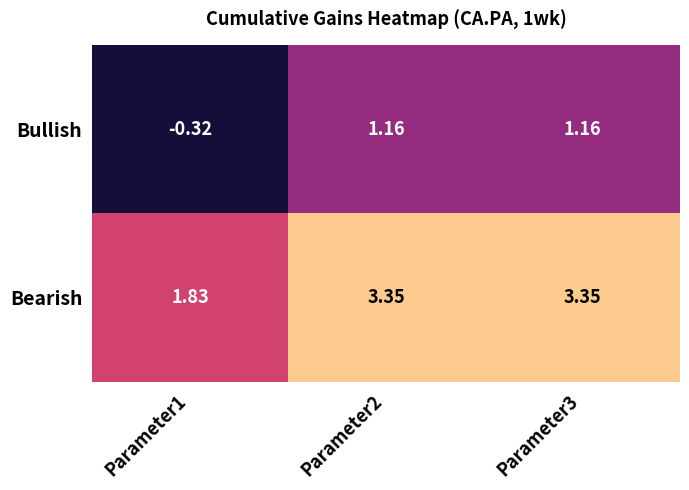

How many data points does each series have?

3